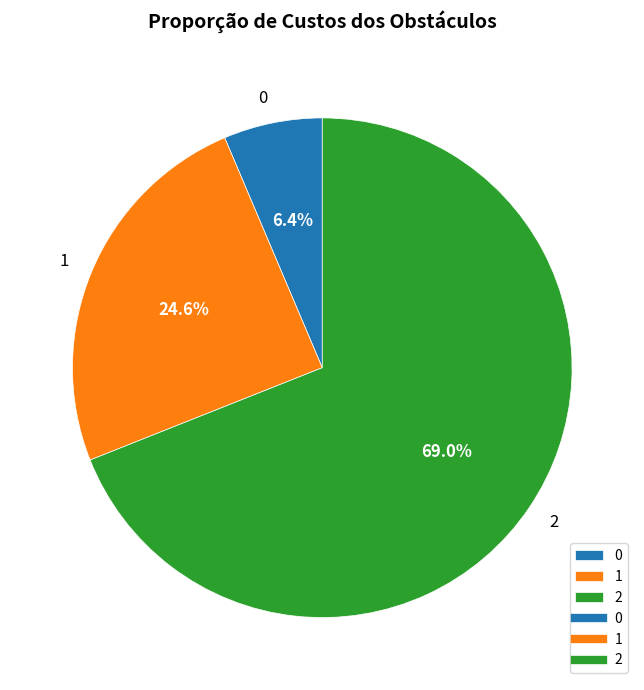

Is it true that 0 is 6% of the pie?

True